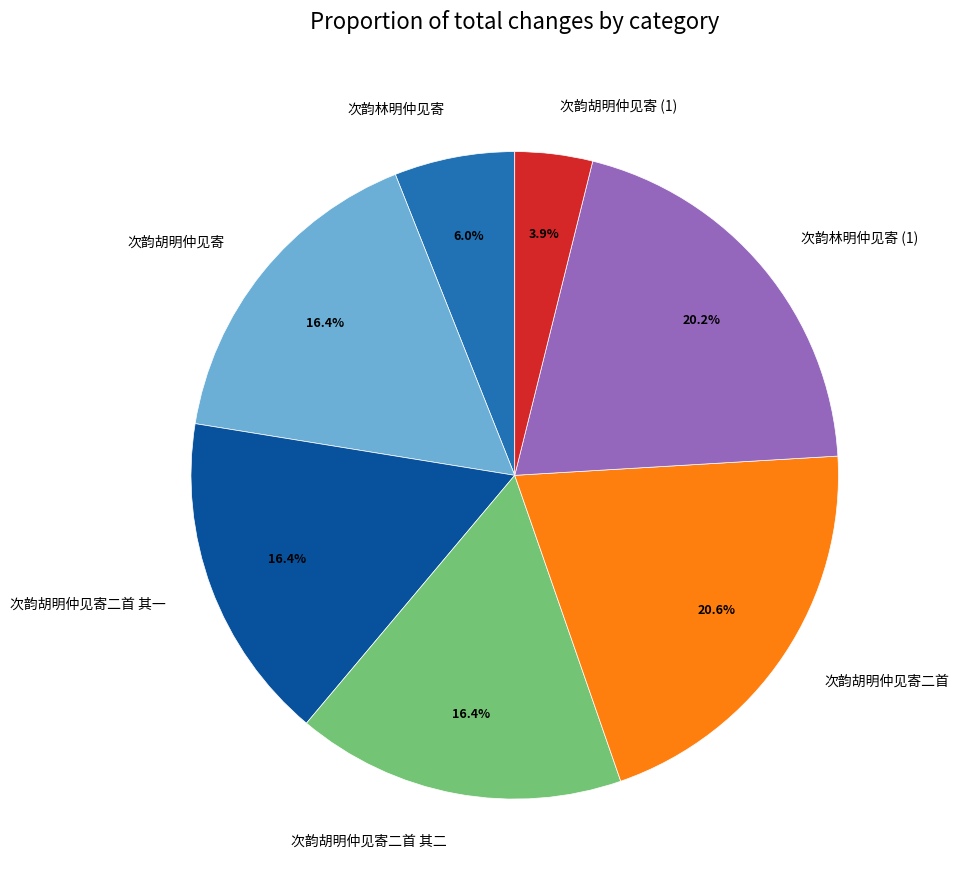

What percentage is NOT represented by 次韵胡明仲见寄二首 其二?

83.6%